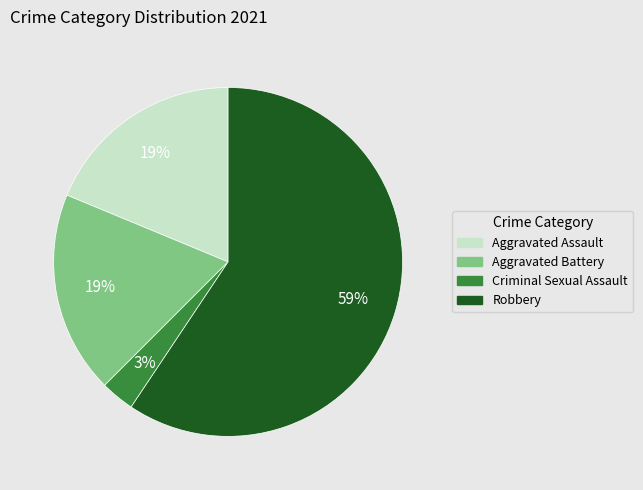

Count the number of slices in the pie.

4